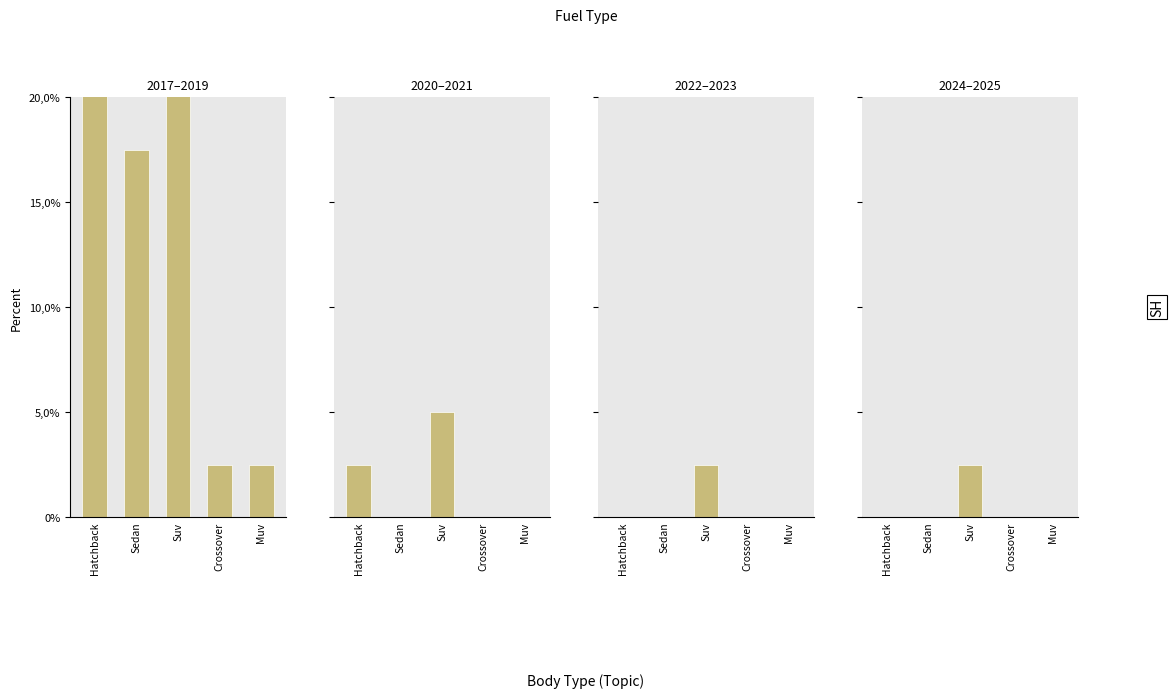

Rank the categories by Hybrid value from highest to lowest.

Suv, Hatchback, Sedan, Crossover, Muv